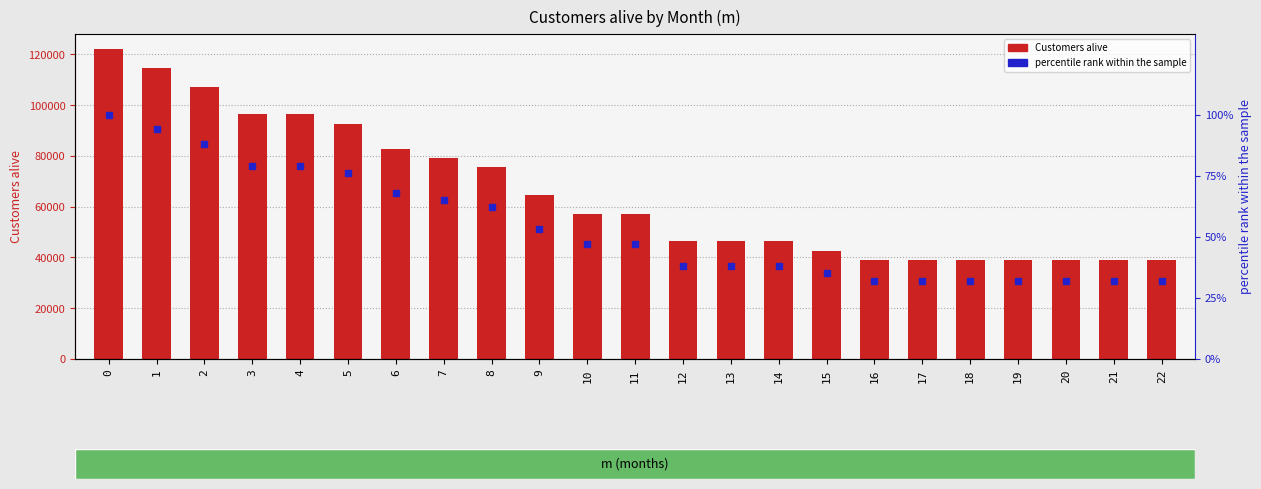

Reading left to right, what are all the values shown in this chart?

Customers alive: 0=121954.0	1=114637.0	2=107320.0	3=96344.0	4=96344.0	5=92685.0	6=82929.0	7=79270.0	8=75611.0	9=64636.0	10=57318.0	11=57318.0	12=46343.0	13=46343.0	14=46343.0	15=42684.0	16=39025.0	17=39025.0	18=39025.0	19=39025.0	20=39025.0	21=39025.0	22=39025.0
percentile rank within sample: 0=100.0	1=94.0	2=88.0	3=79.0	4=79.0	5=76.0	6=68.0	7=65.0	8=62.0	9=53.0	10=47.0	11=47.0	12=38.0	13=38.0	14=38.0	15=35.0	16=32.0	17=32.0	18=32.0	19=32.0	20=32.0	21=32.0	22=32.0